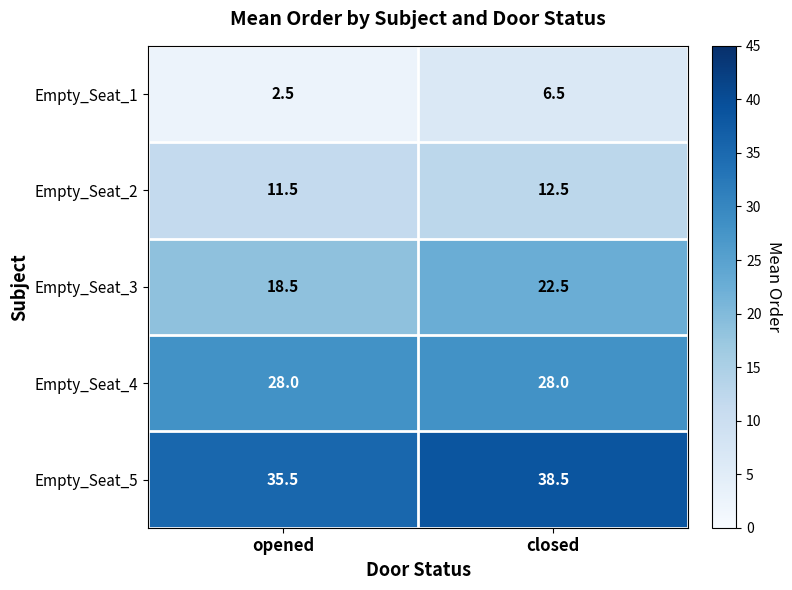

What is the approximate value of Empty_Seat_2 at opened?

11.5